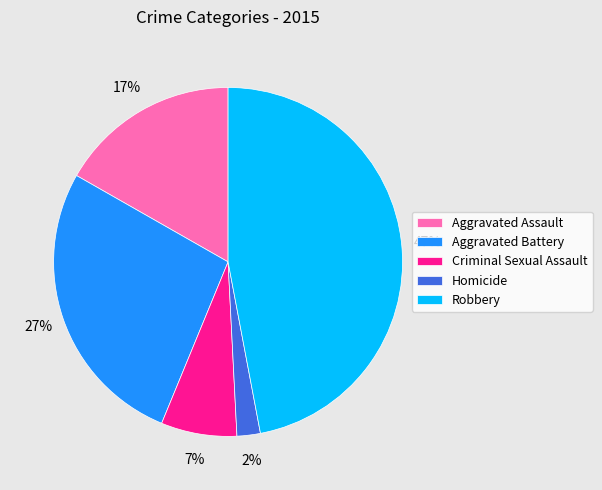

To the nearest percent, what percentage of the pie is Criminal Sexual Assault?

7%